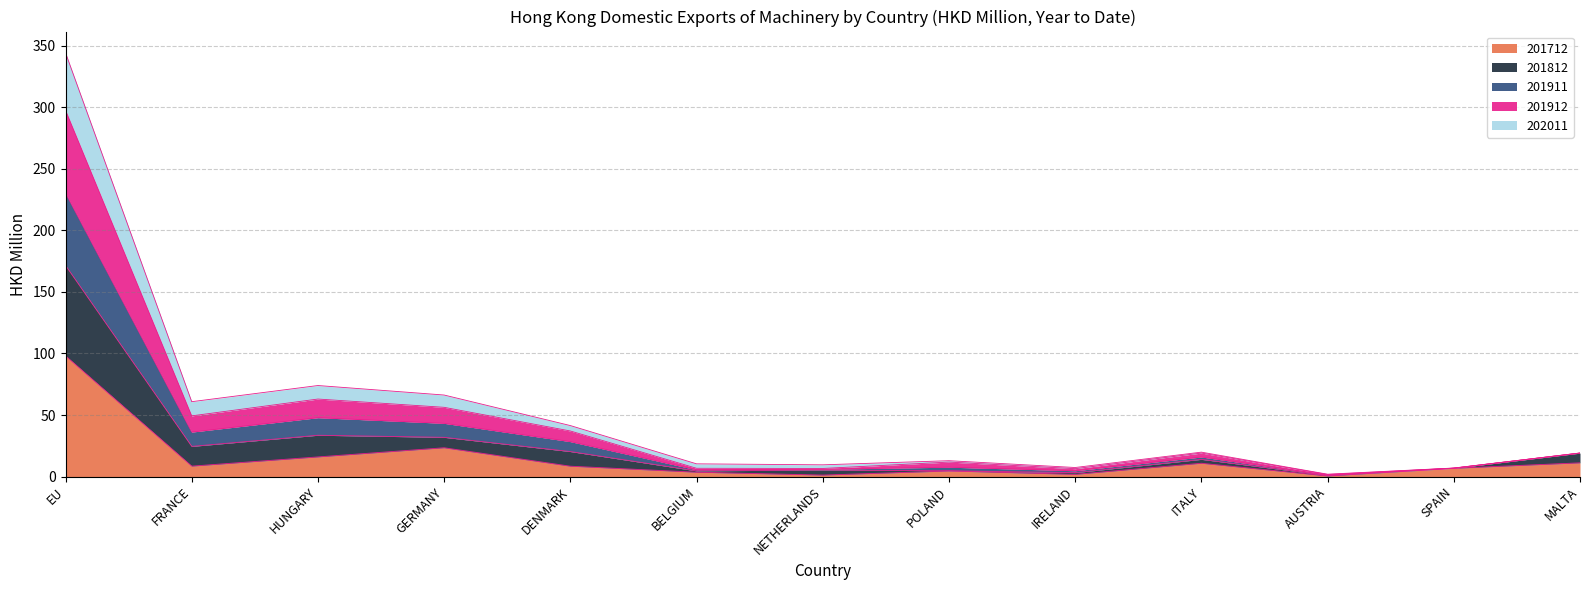

At which category is the sum across all series the highest?

EU